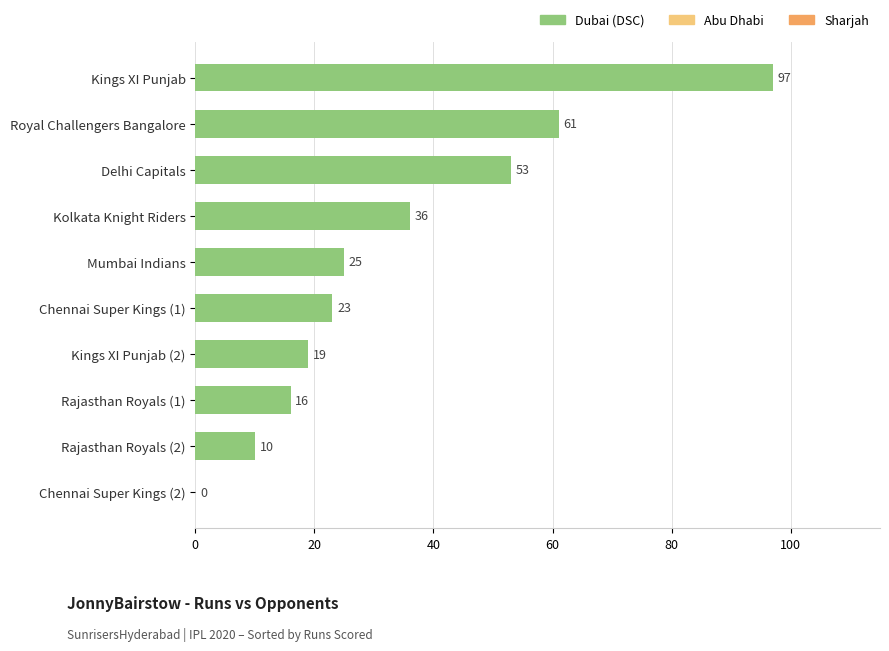

Where is the data nearest to the value 48?

Delhi Capitals